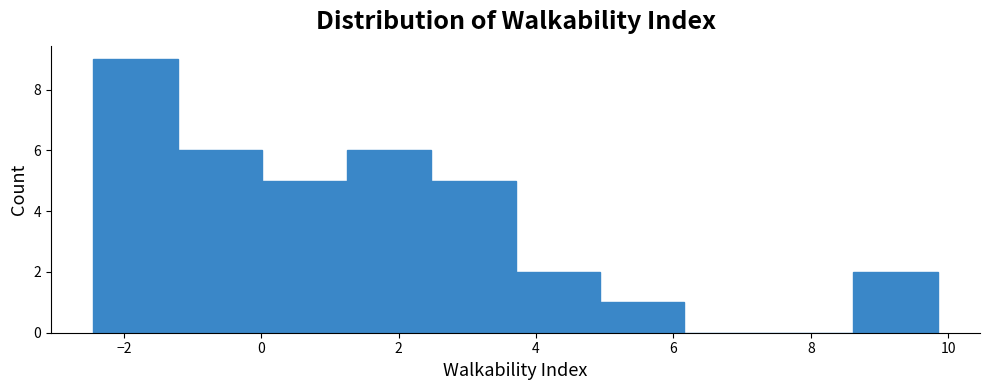

How tall is the bar that spans 0.0 to 1.2 on the x-axis? Neither the bar edges nor the heights are printed on the chart, so give them approximately, as read against the axes.

5